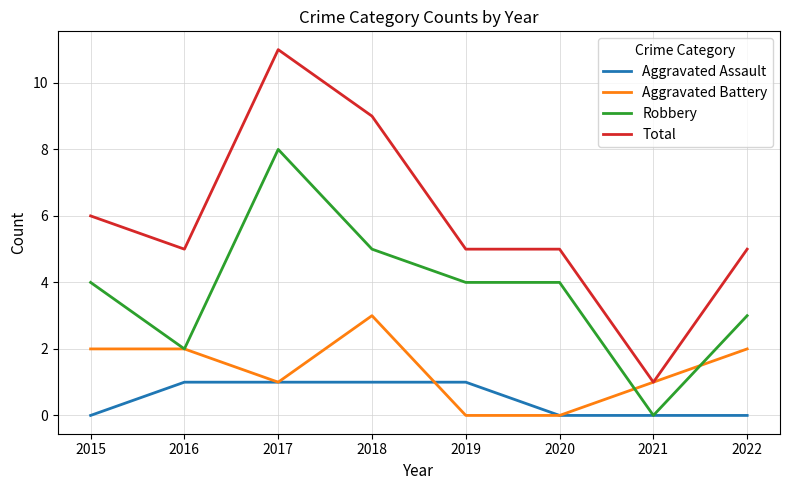

At how many categories does at least one series exceed 4?

7